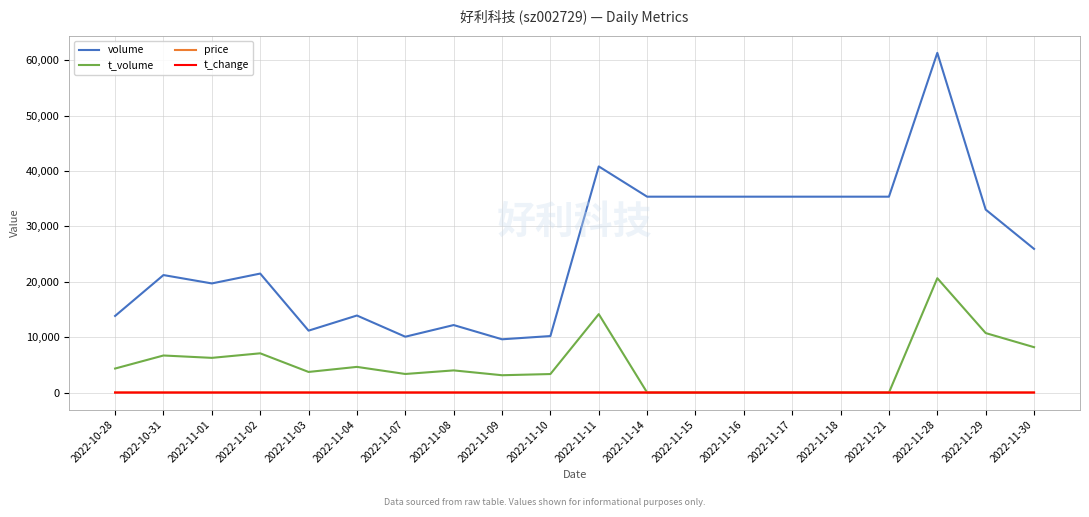

In t_change, how many points are higher than both neighbors (excluding endpoints)?

6